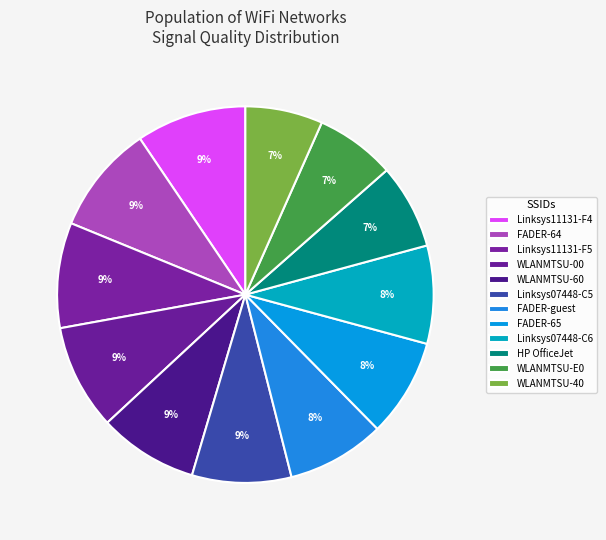

Count the number of slices in the pie.

12